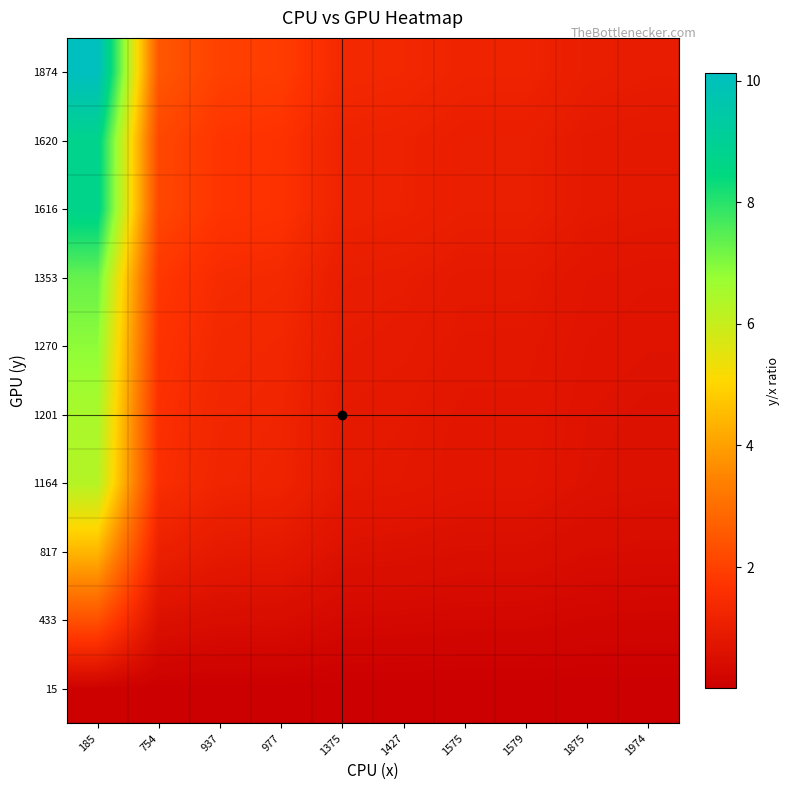

Which series has the largest total across all categories?

1874